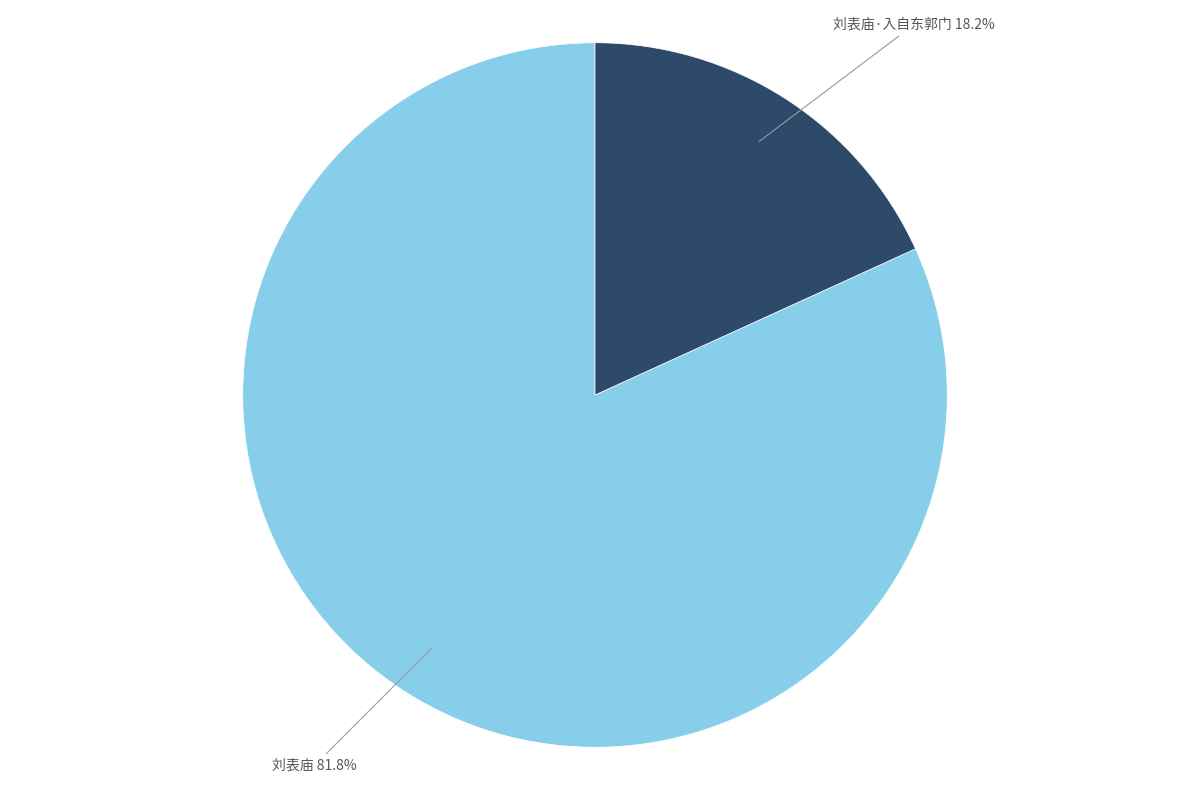

What portion of the pie excludes 刘表庙?

18.2%